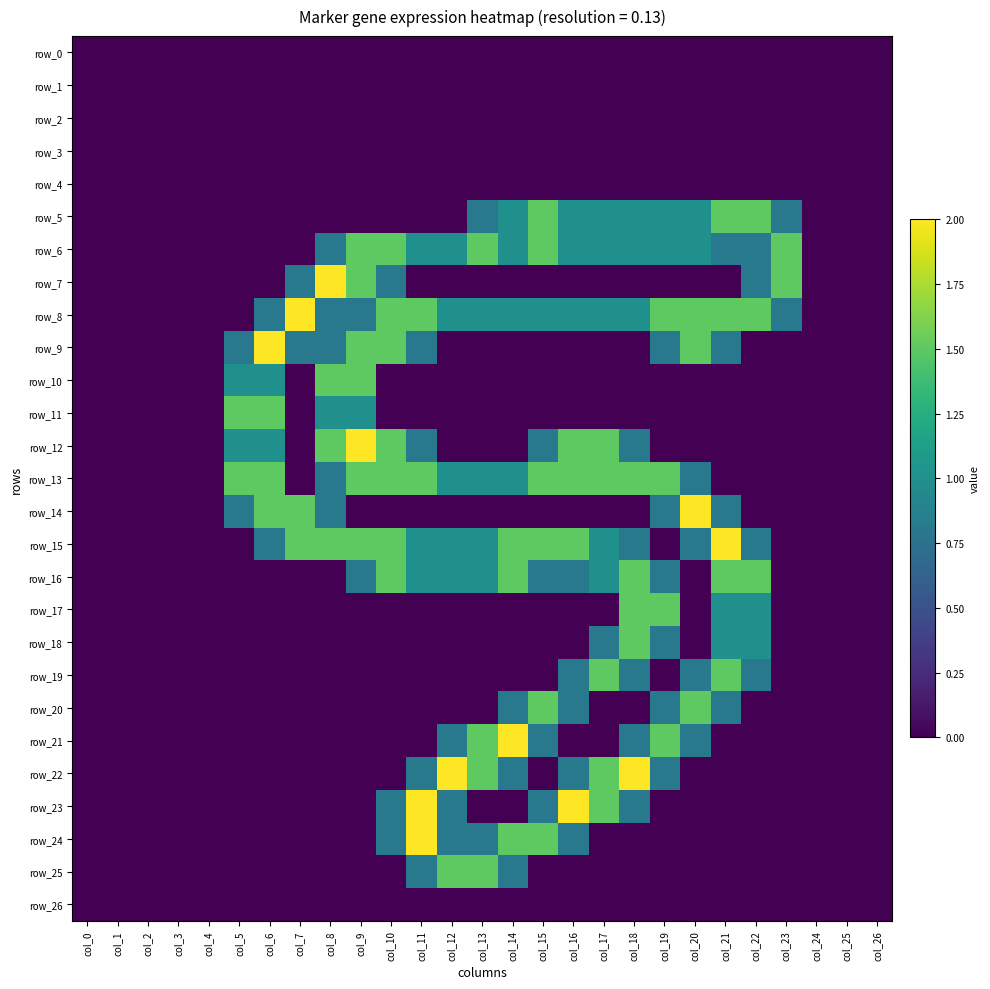

What is the sum of all row_24 values?

8.2